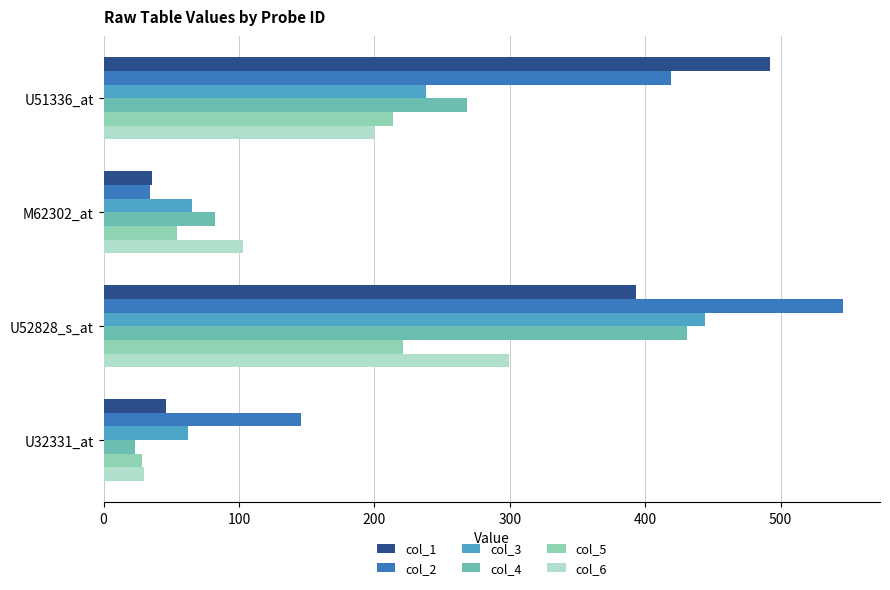

Which series has the largest range (max minus min)?

col_2